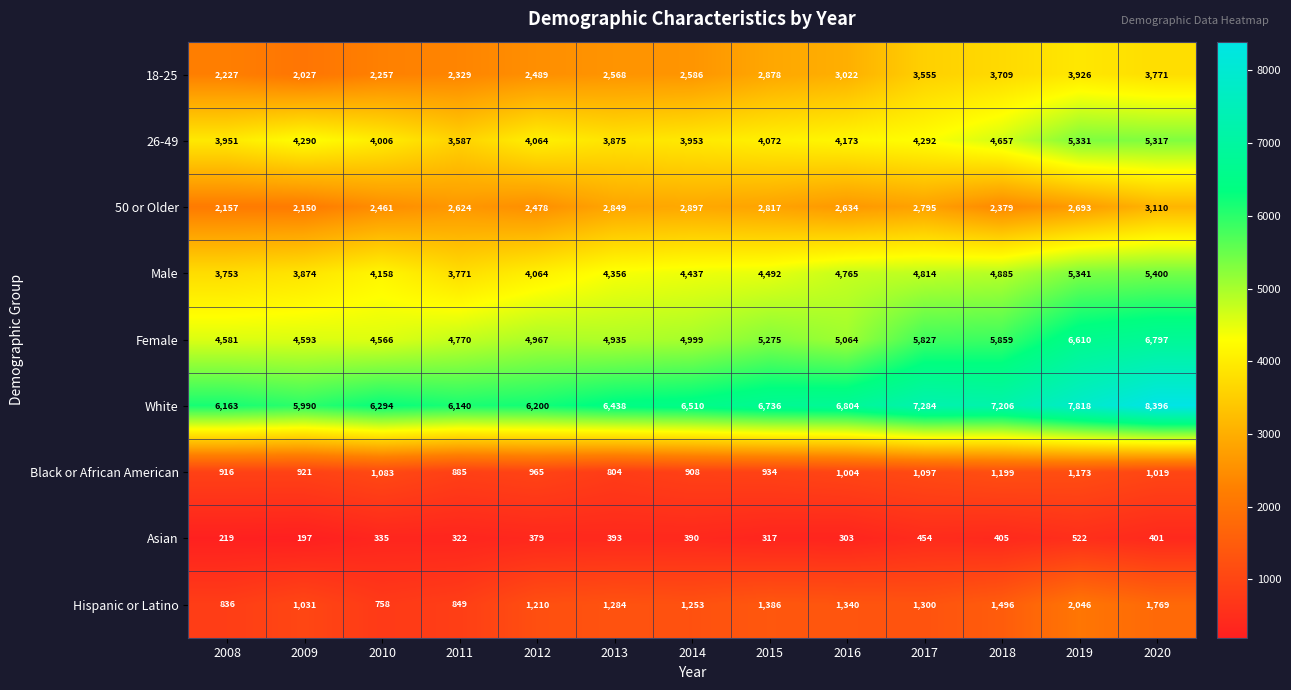

What is the difference between the second highest and minimum values in the Asian series?

257